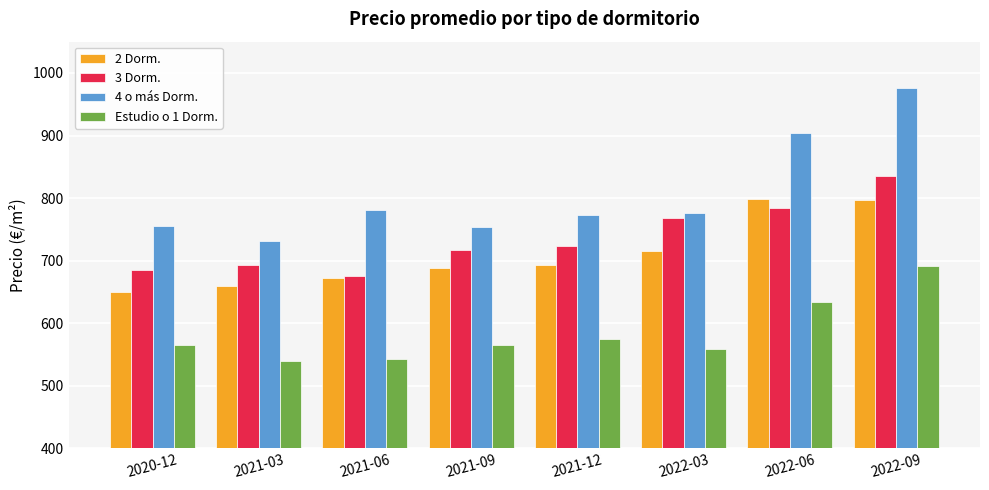

Which series has the largest total across all categories?

4 o más Dorm.